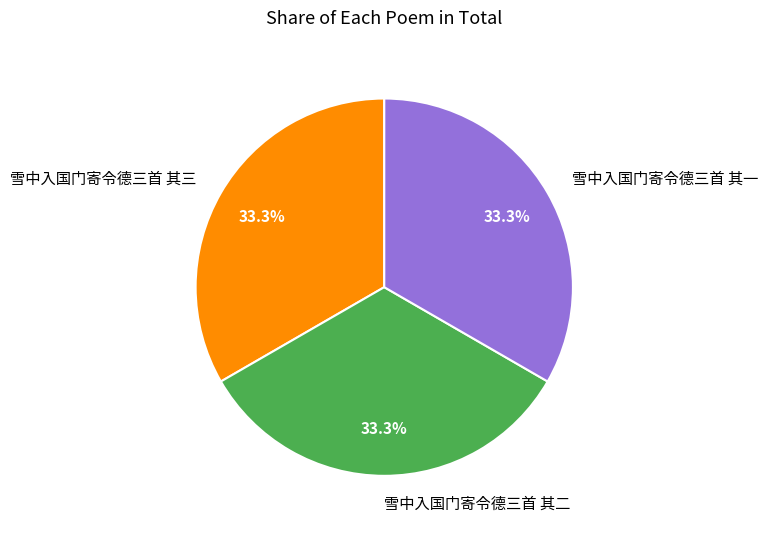

To the nearest percent, what portion does 雪中入国门寄令德三首 其三 represent?

33%